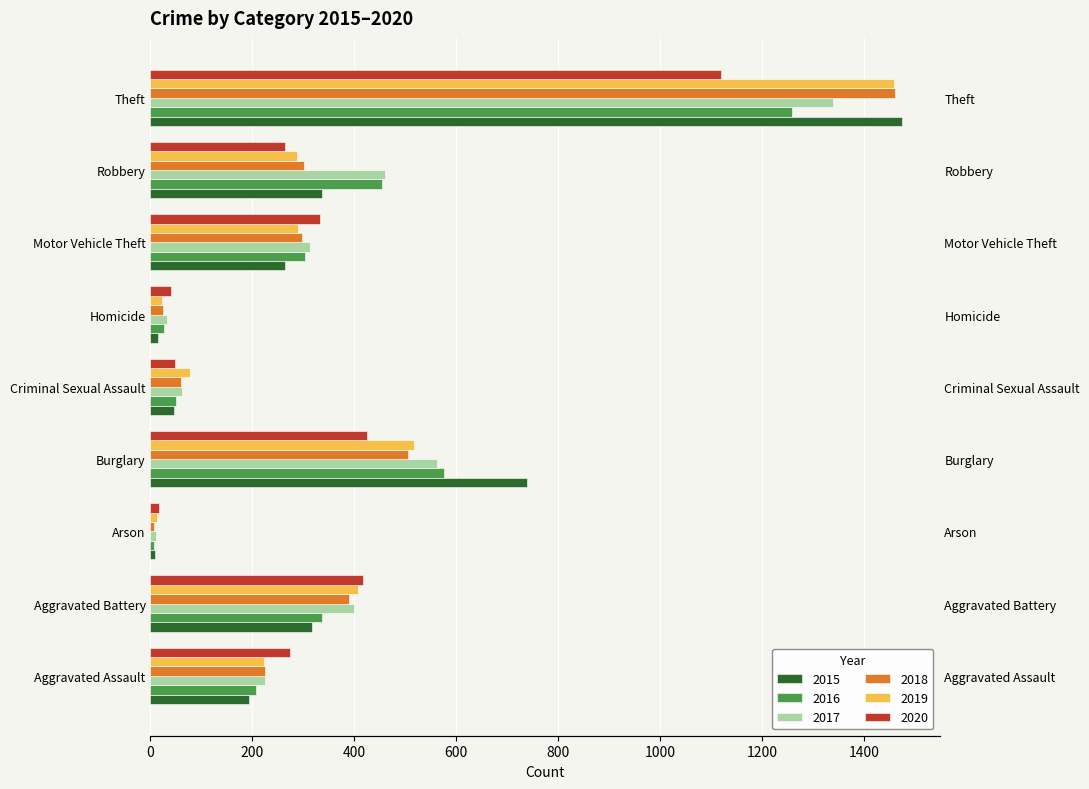

What is the label of the 2nd bar from the left?

Aggravated Battery